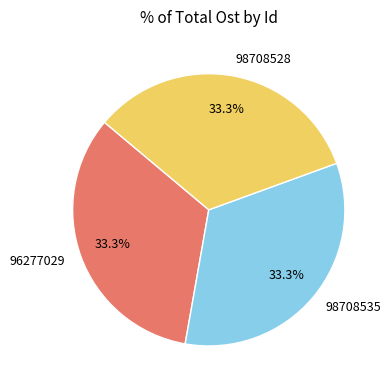

The 98708528 slice represents 33% of the pie. True or false?

True